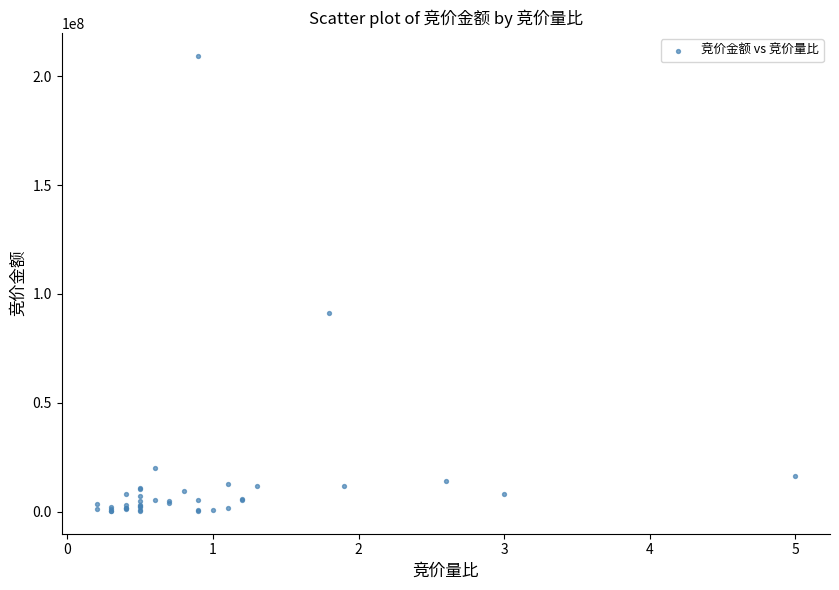

What Y value in the scatter plot is closest to 104910410?

91067390